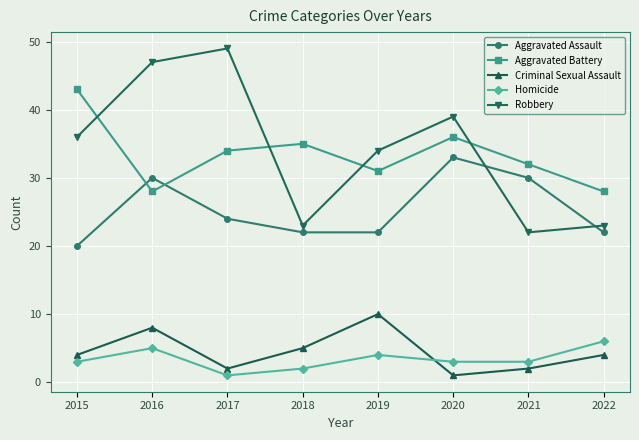

The value of Criminal Sexual Assault at 2018 is 5. True or false?

True